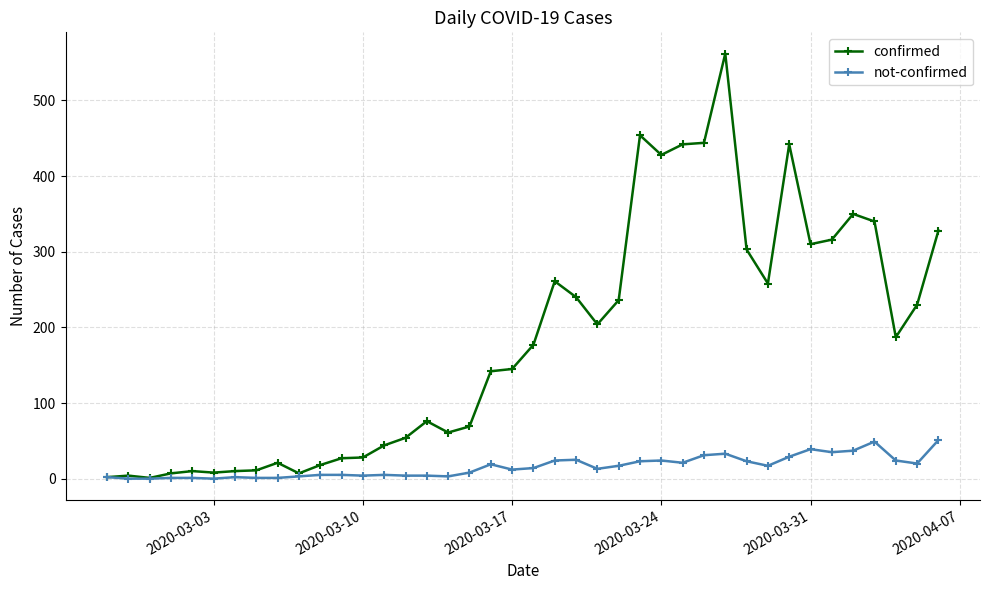

At how many categories does at least one series exceed 379?

6